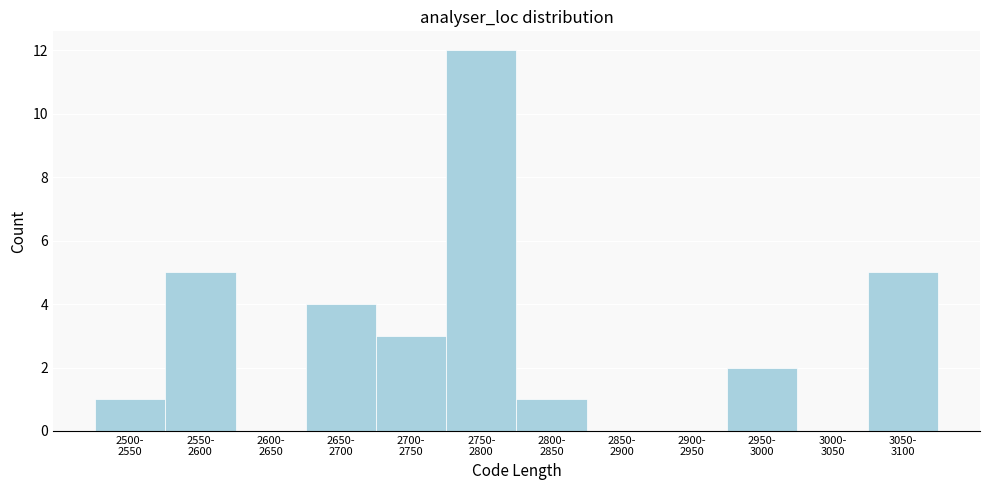

What is the greatest value displayed?

12